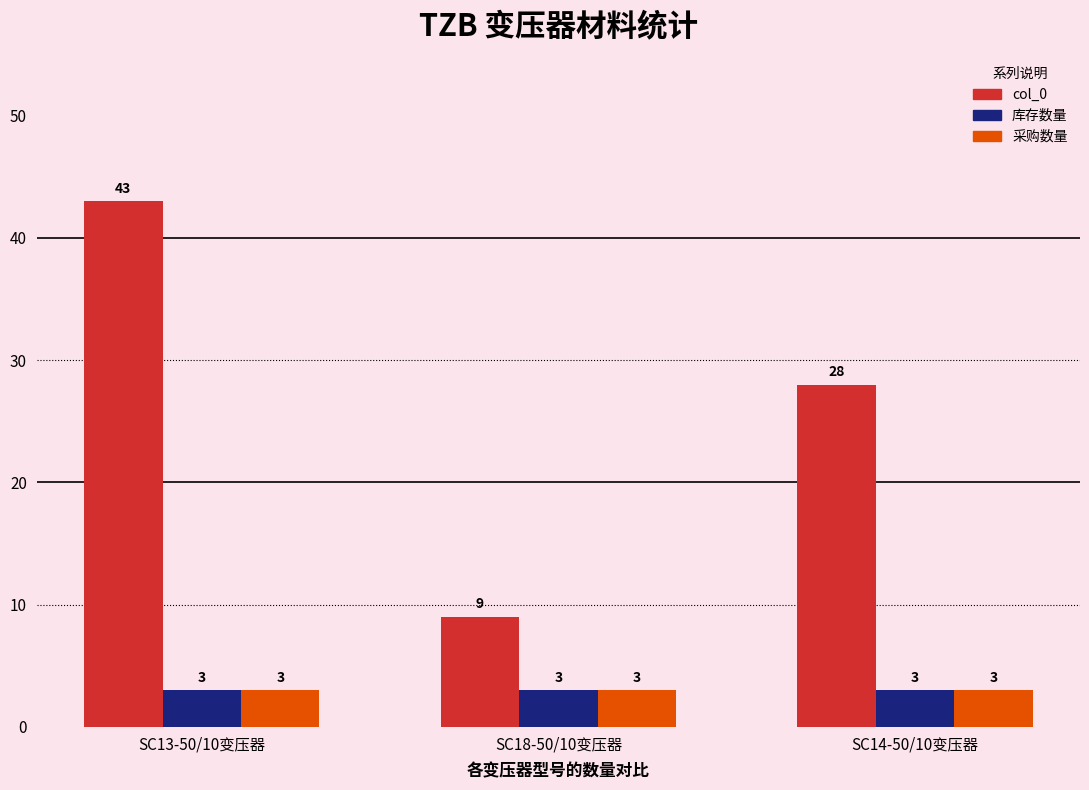

Is it true that 库存数量 equals 3 at SC18-50/10变压器?

True